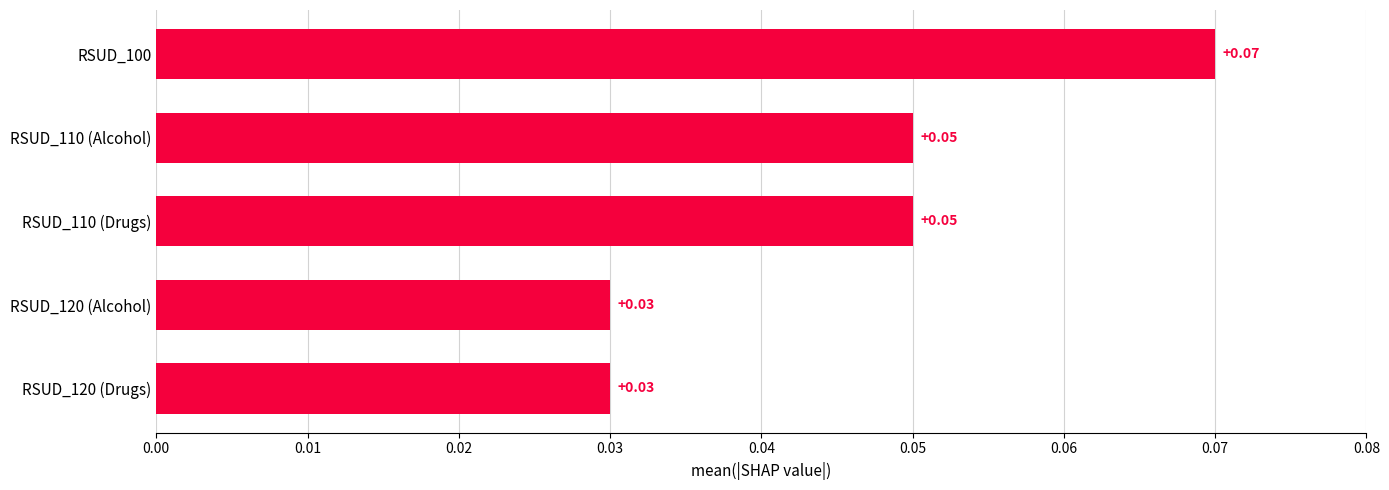

Between RSUD_110 (Alcohol) and RSUD_120 (Drugs), which is larger?

RSUD_110 (Alcohol)